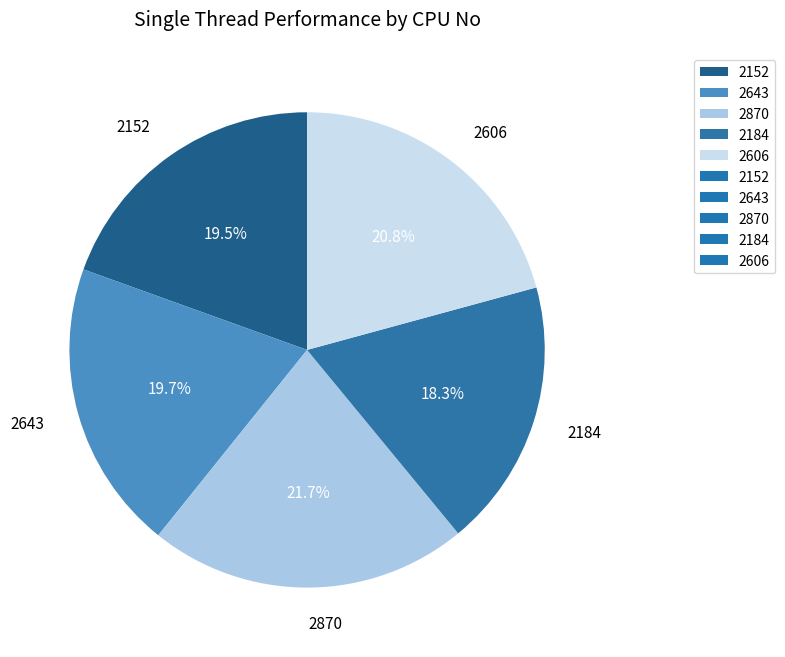

Does 2643 account for over 50% of the chart?

No